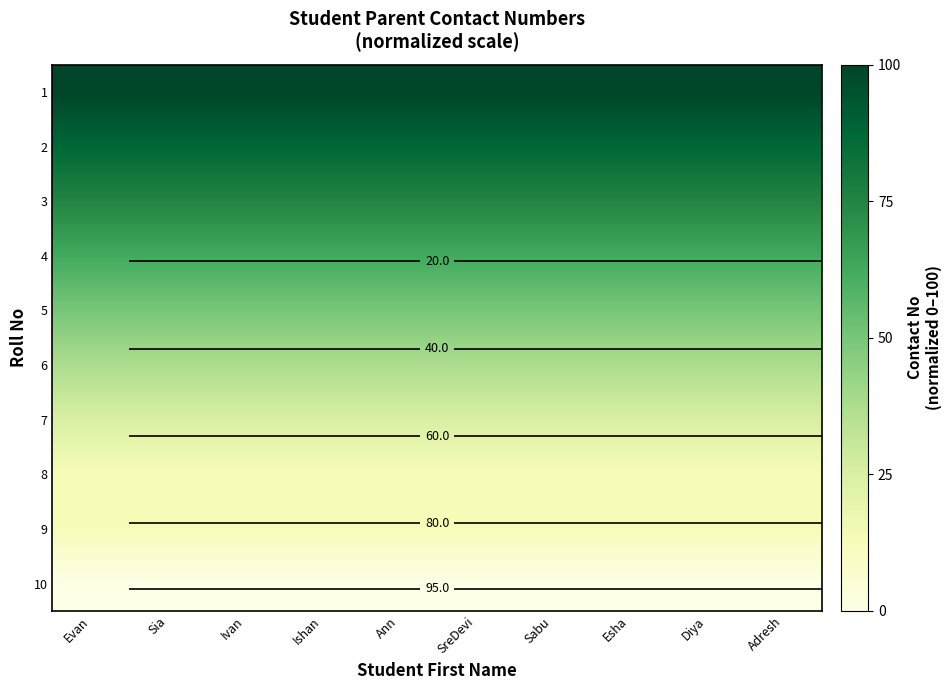

Is the value of 8 at SreDevi greater than the value of 3 at Diya?

No